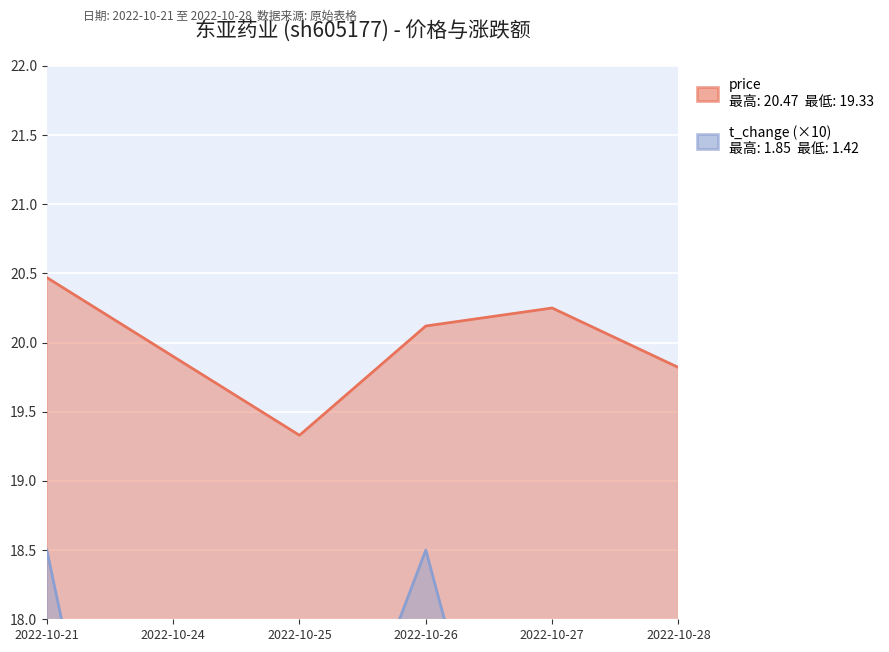

List the series in order of their overall mean, lowest first.

t_change, price